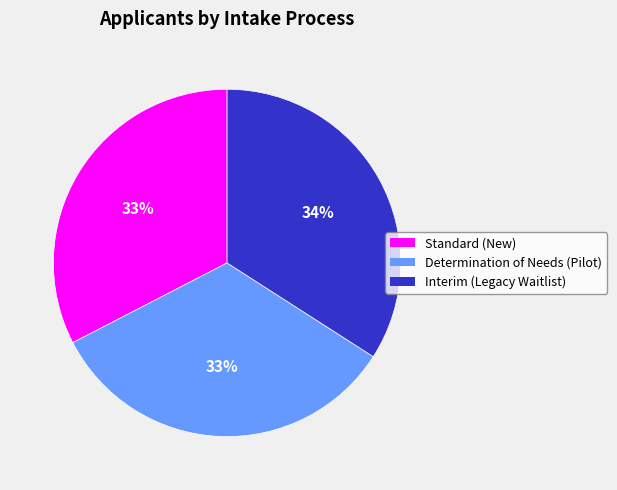

What percentage is the Determination of Needs (Pilot) slice, to the nearest percent?

33%